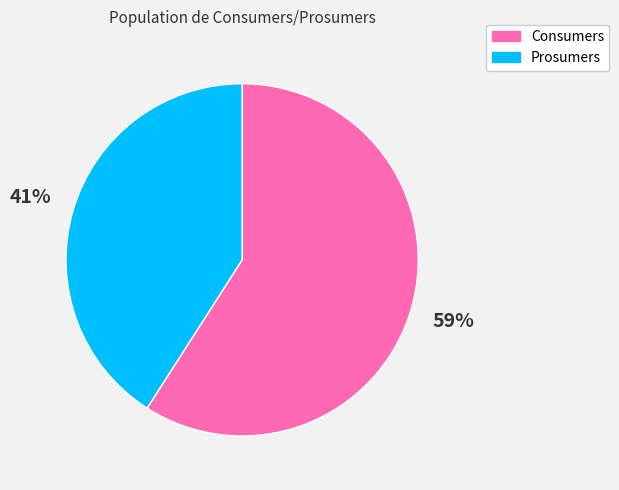

To the nearest percent, what is the difference between the largest and smallest slice percentages?

18%